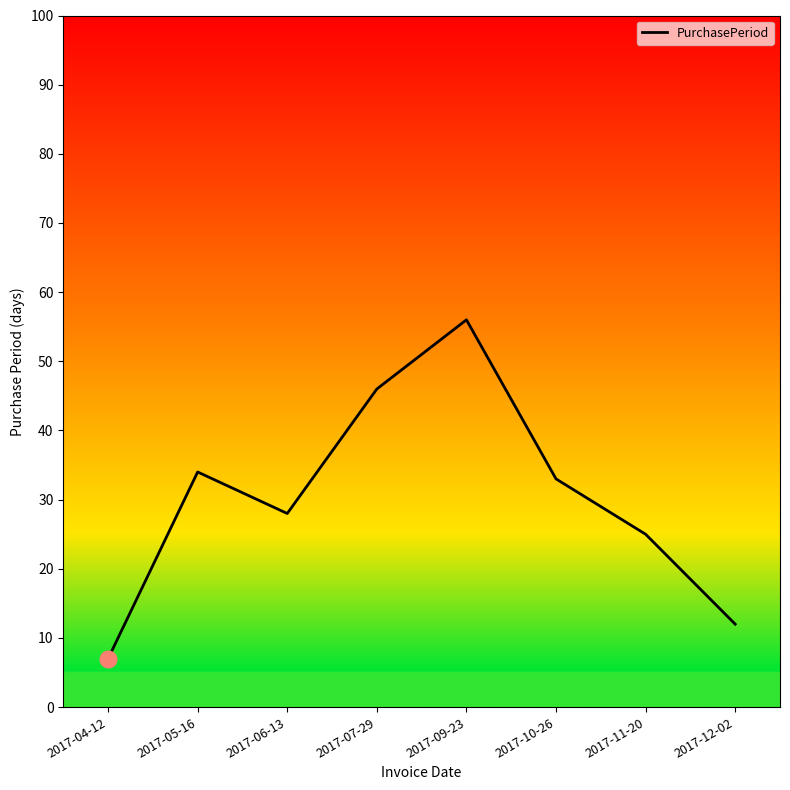

Which label corresponds to the largest value in the chart?

2017-09-23